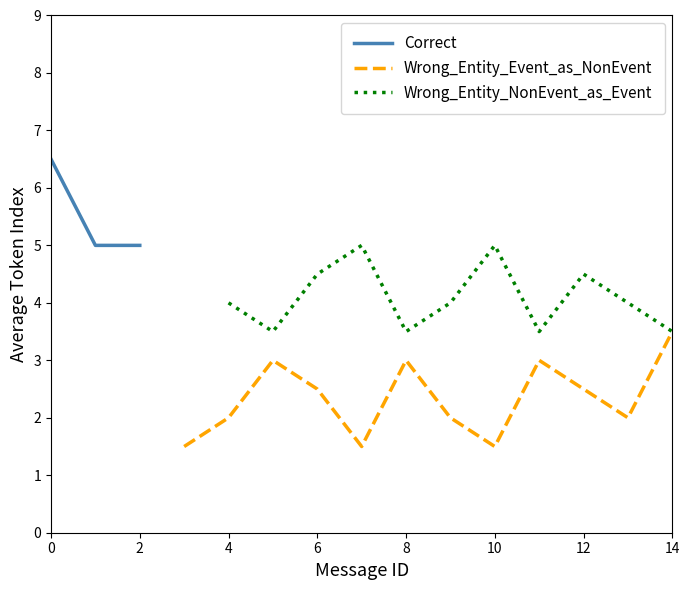

True or false: Correct has more than 2 points higher than both neighbors.

False